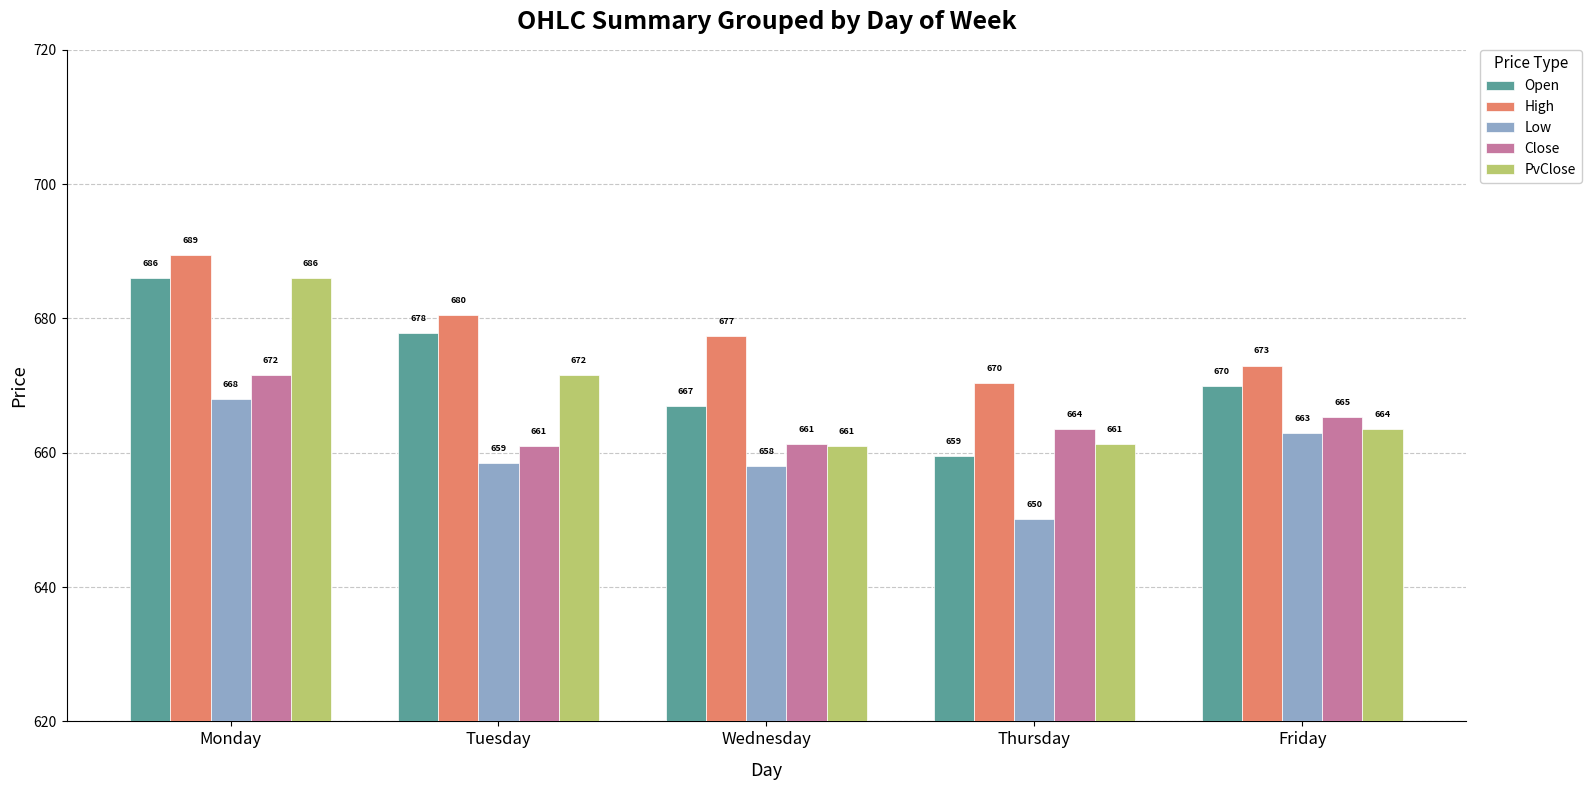

Which series has the largest range (max minus min)?

Open